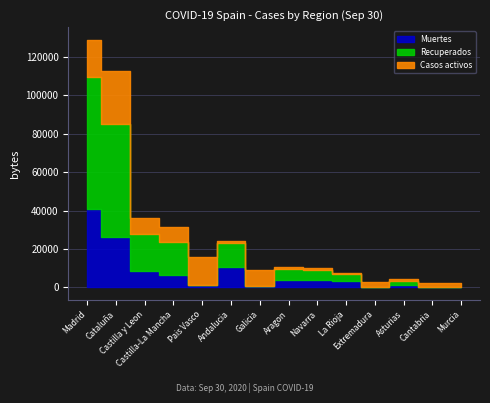

Which category has the highest value across all series?

Madrid